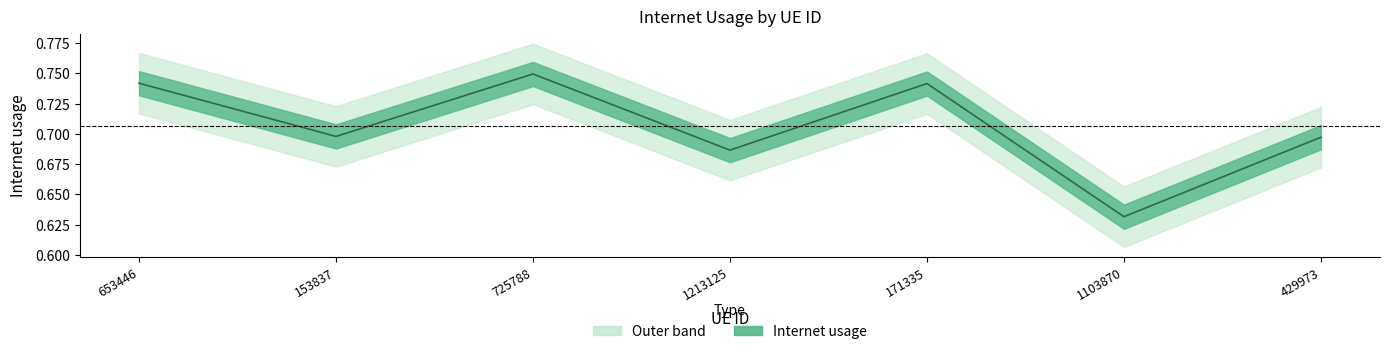

How many data points does each series have?

7